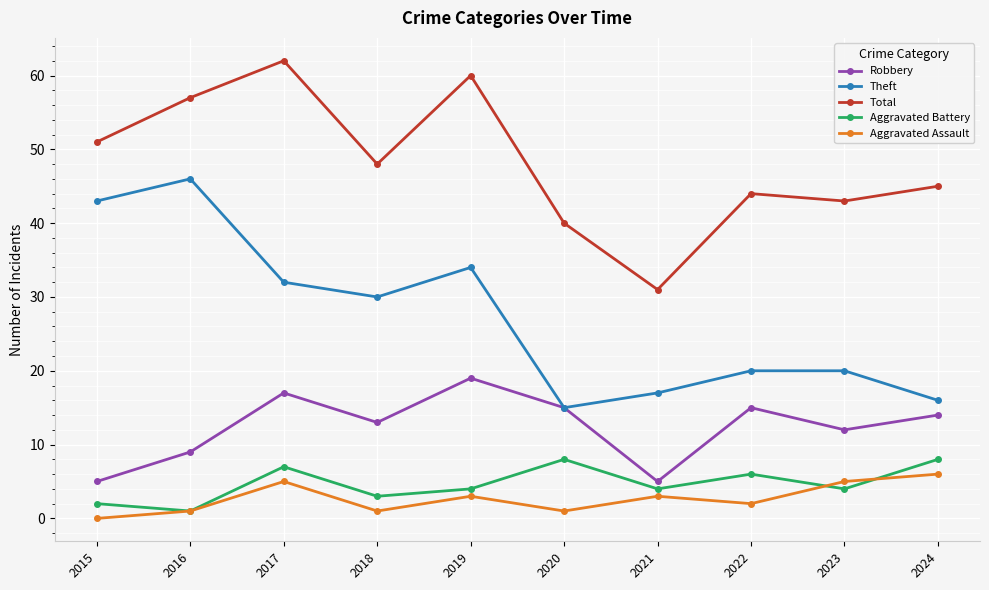

At which category does the chart reach its peak across all series?

2017